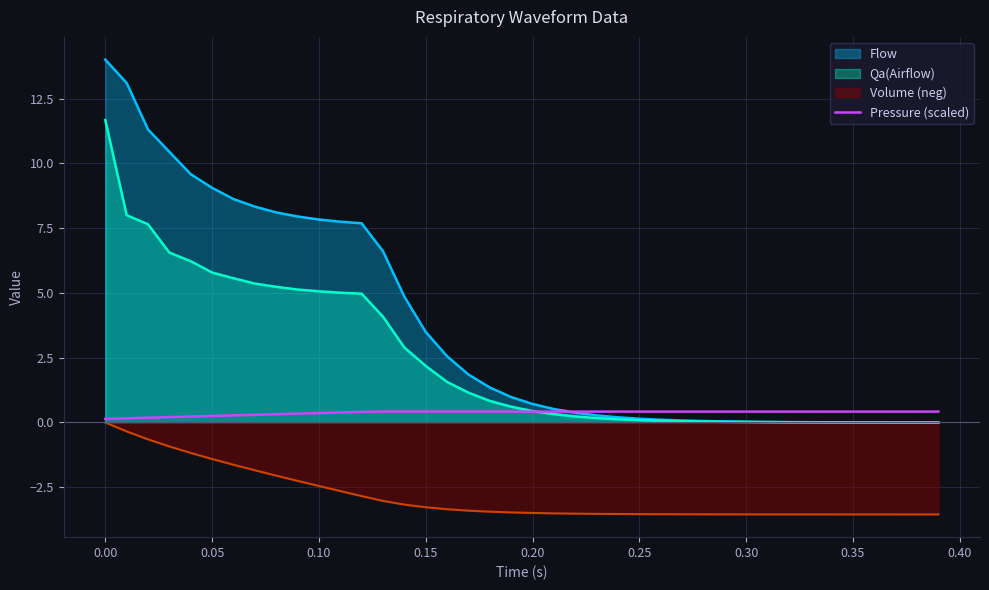

Does the chart display data point markers on the line(s)?

No